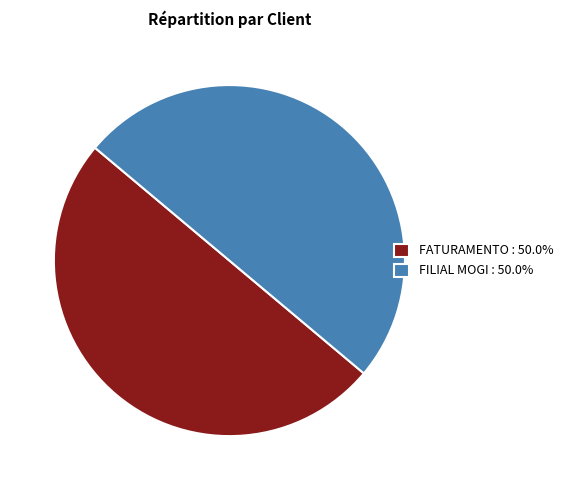

The FATURAMENTO slice represents 50% of the pie. True or false?

True